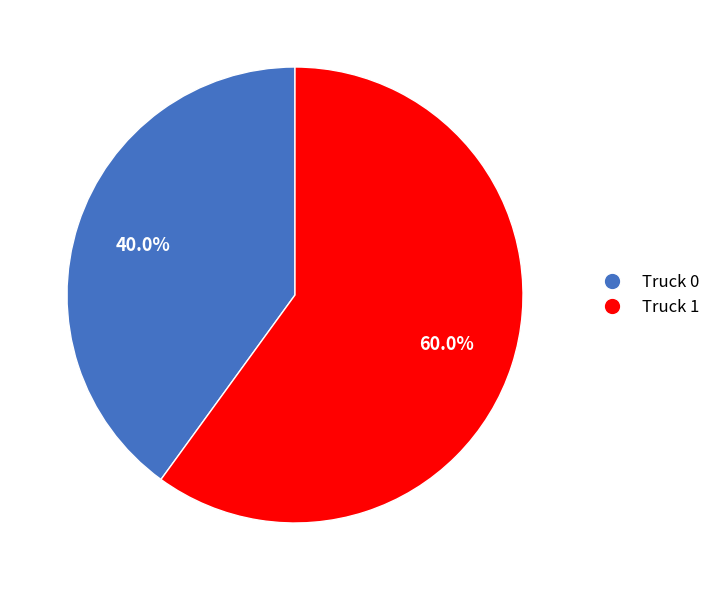

To the nearest percent, what is the difference between the Truck 0 and Truck 1 slice percentages?

20%